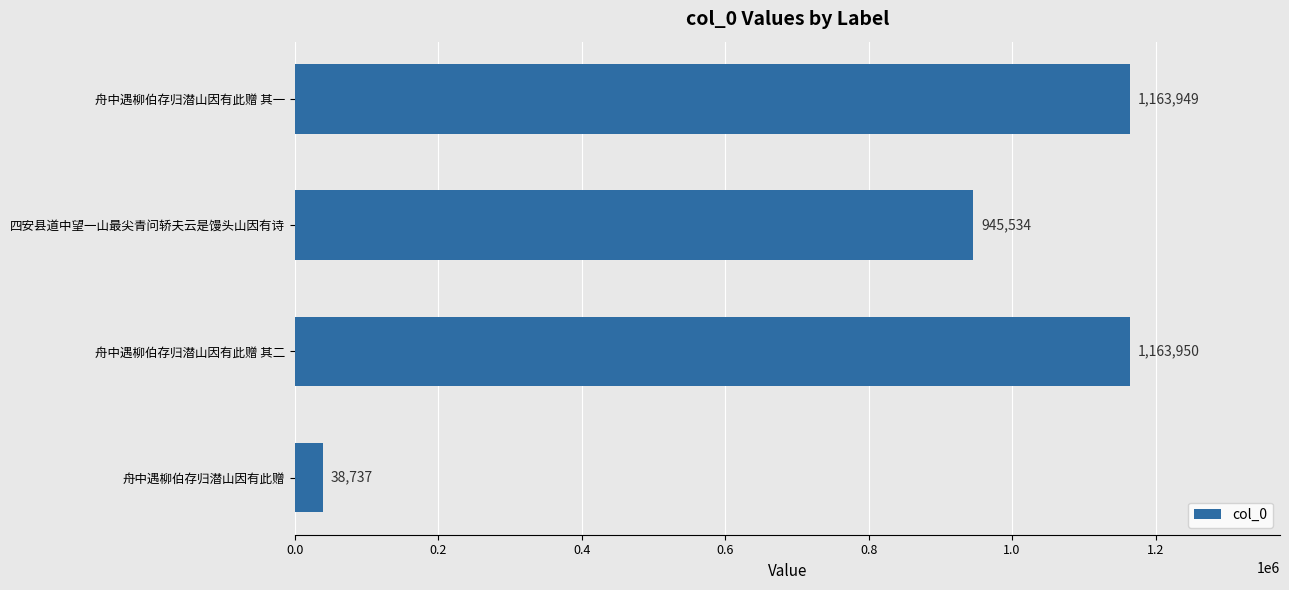

Where is the data nearest to the value 601343?

四安县道中望一山最尖青问轿夫云是馒头山因有诗